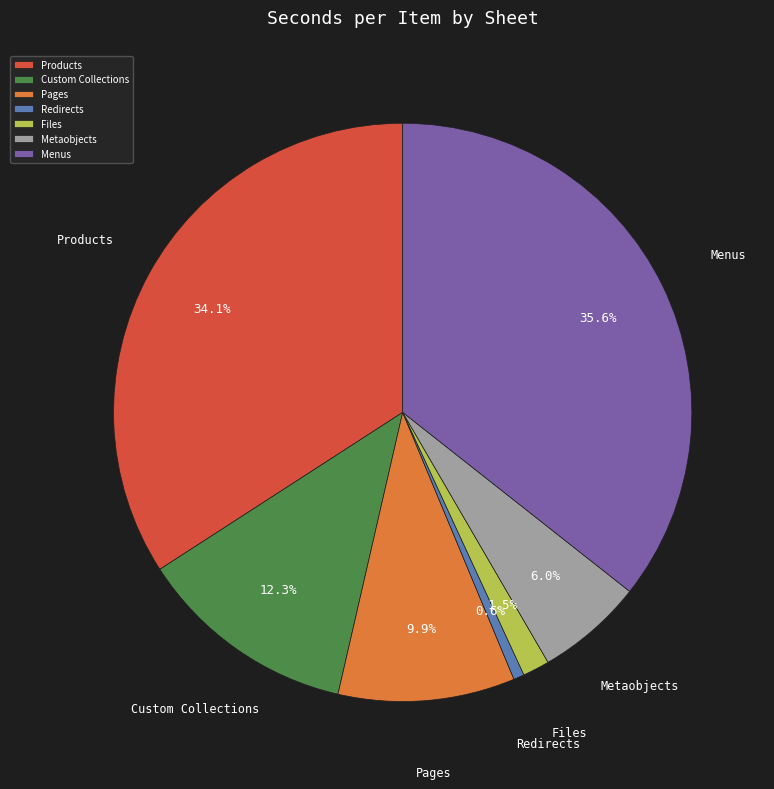

What is the smallest slice in the pie chart?

Redirects